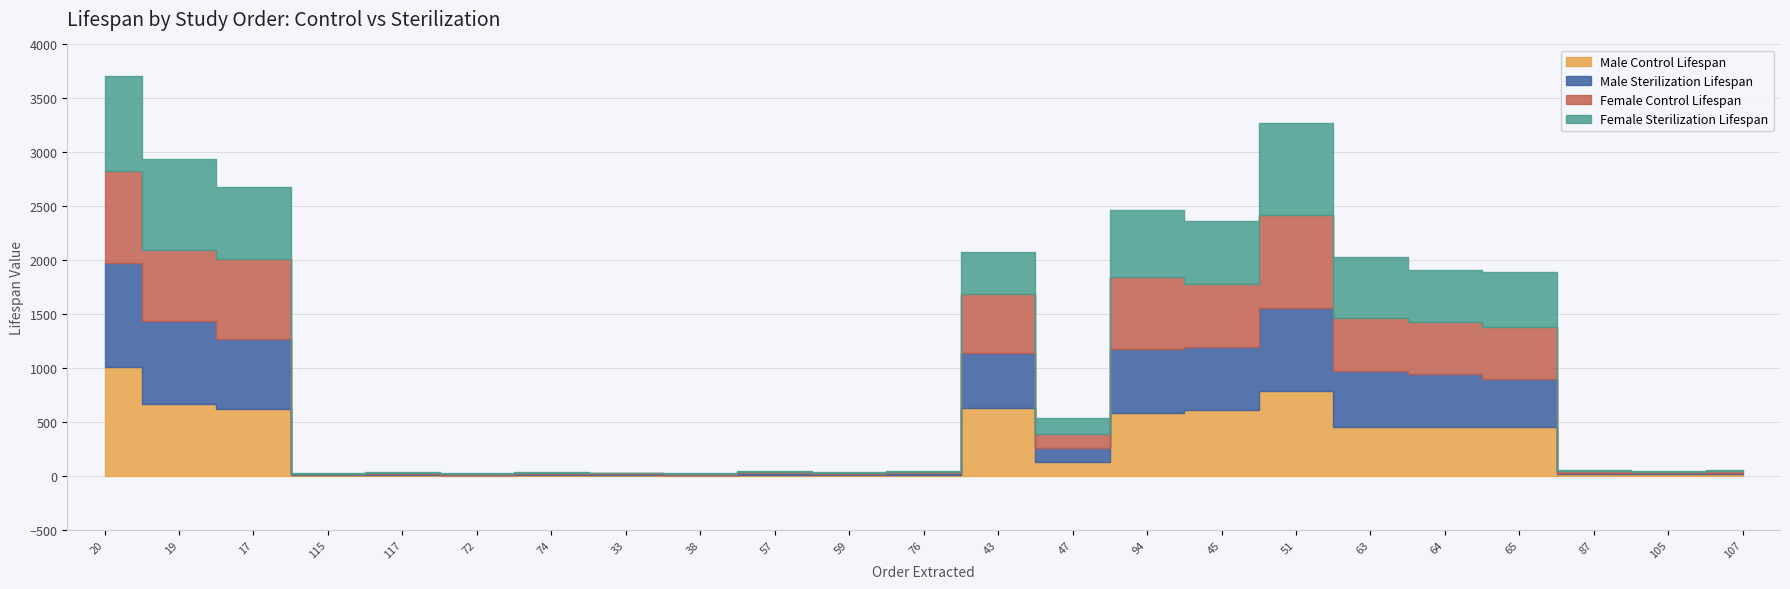

True or false: Male Control Lifespan has more than 0 points higher than both neighbors.

True